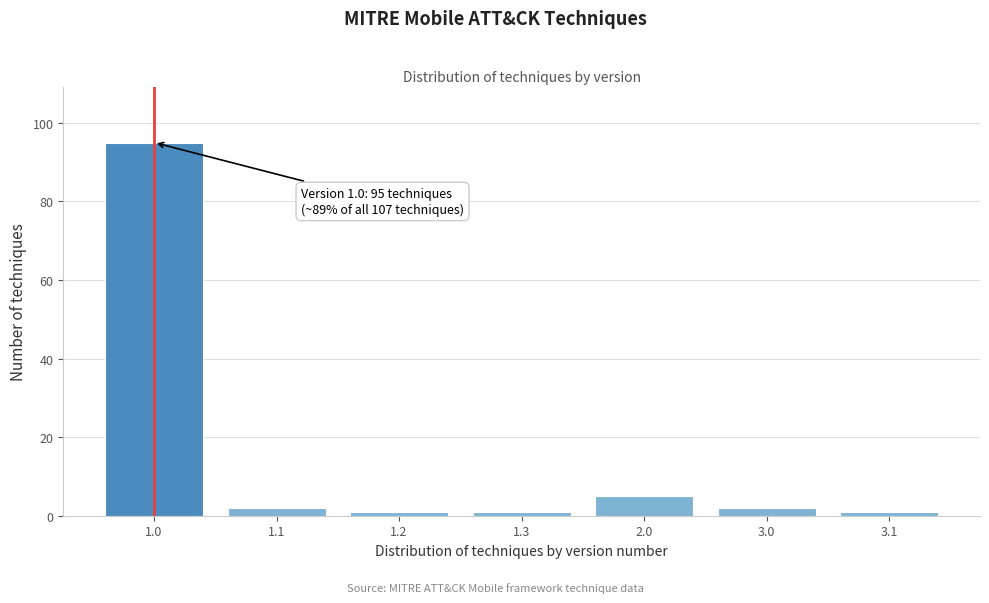

Reading left to right, transcribe all the data shown in this chart.

95	2	1	1	5	2	1